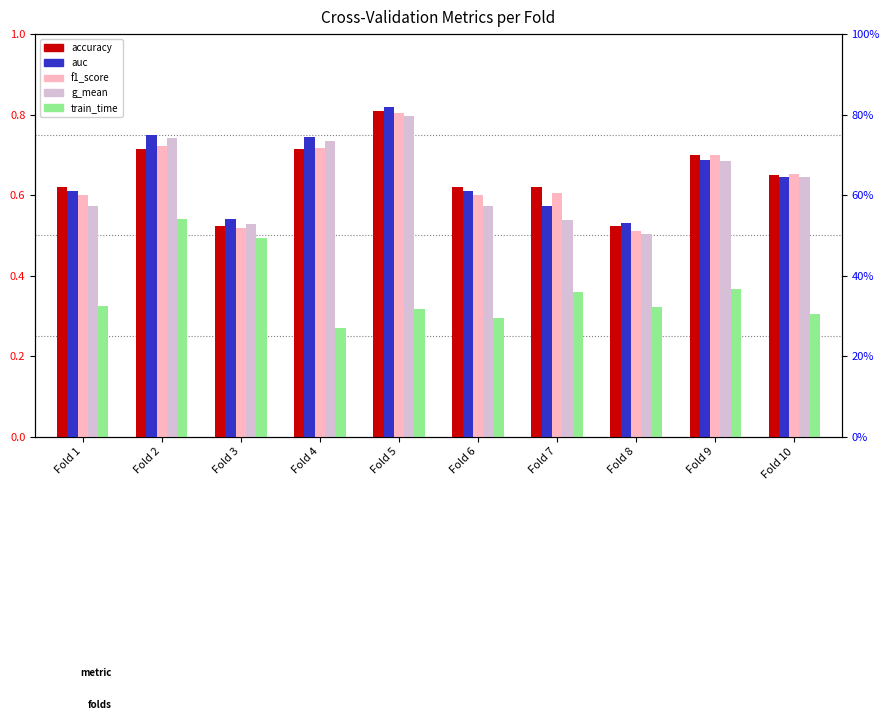

At which category does the chart reach its minimum across all series?

Fold 4